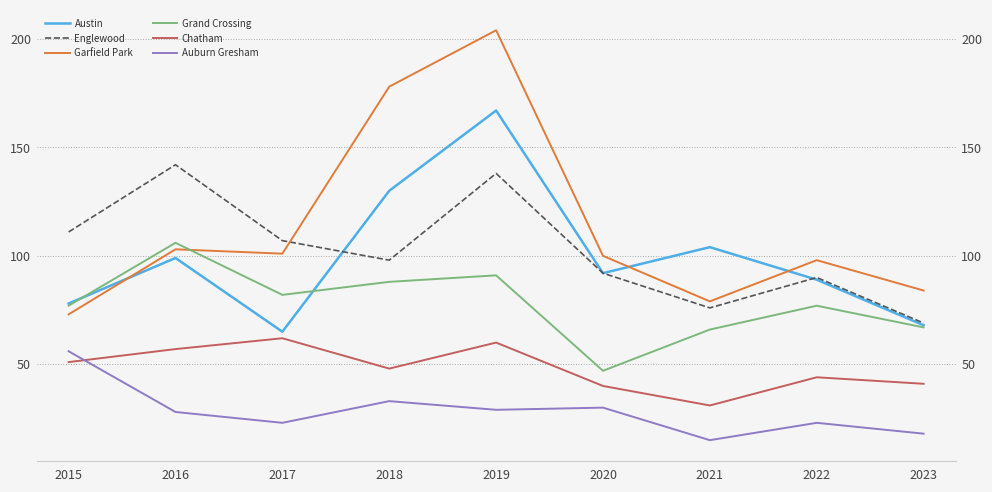

Between 2017 and 2021, which series saw the biggest shift?

Austin